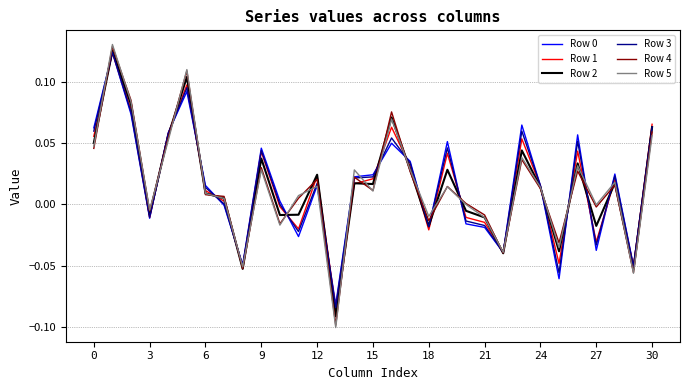

At which label is Row 4 closest to 0?

20